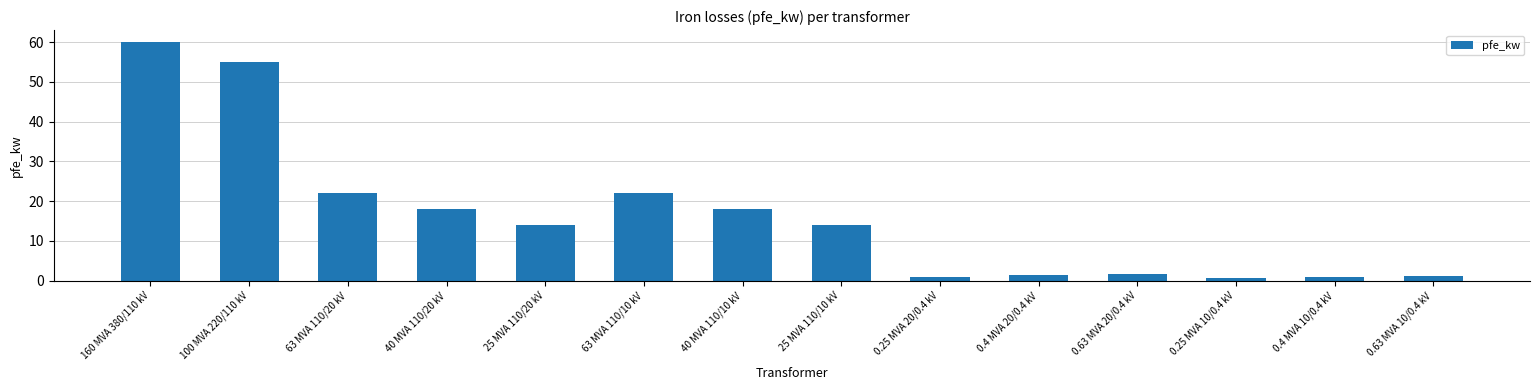

What position from the left is 0.4 MVA 20/0.4 kV?

10